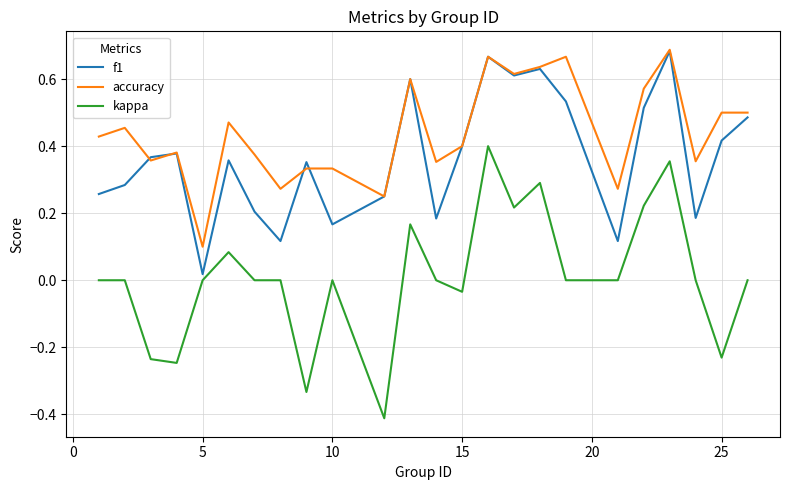

Which series has the widest spread of values?

kappa